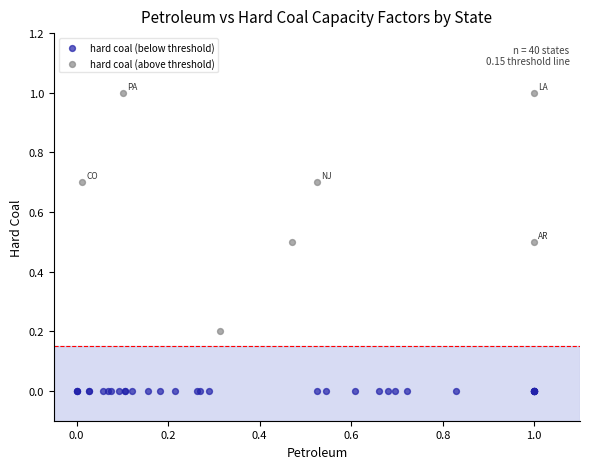

Which series reaches the maximum Y coordinate?

hard coal (above threshold)